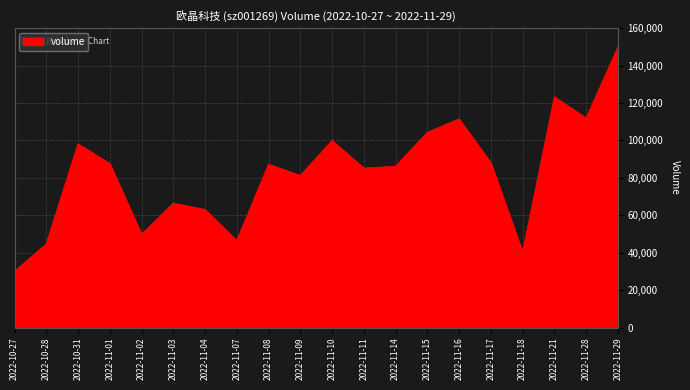

What is the difference between the second highest and minimum values?

93201